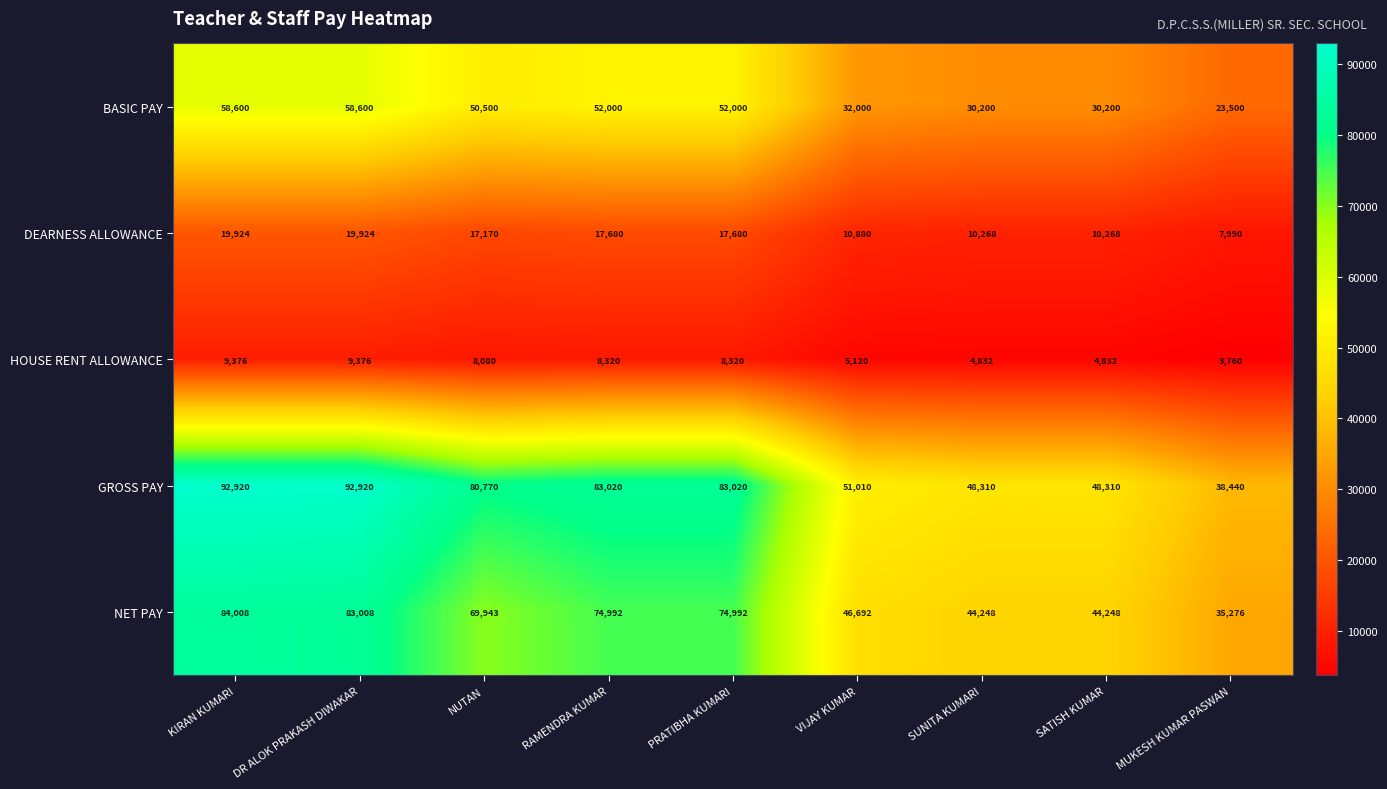

What is the total value across all series at DR ALOK PRAKASH DIWAKAR?

263828